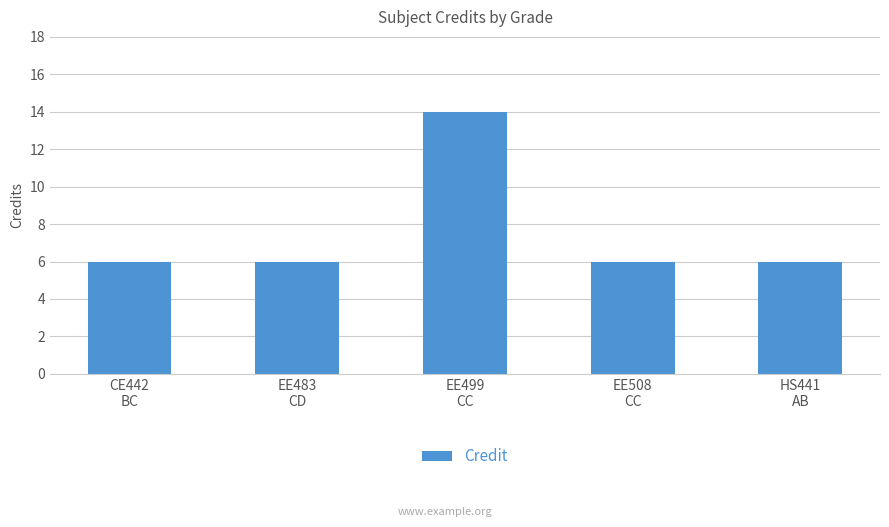

What is the average value?

8